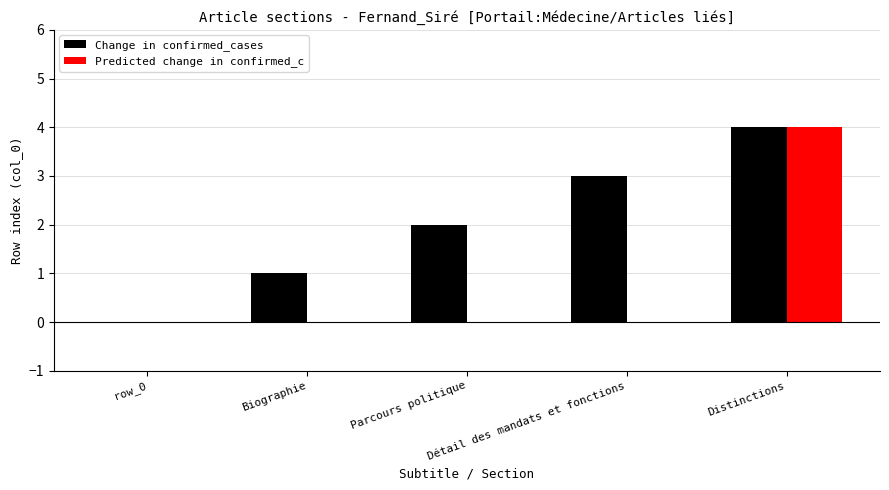

Is it true that Predicted change in confirmed_c equals 4 at Distinctions?

True